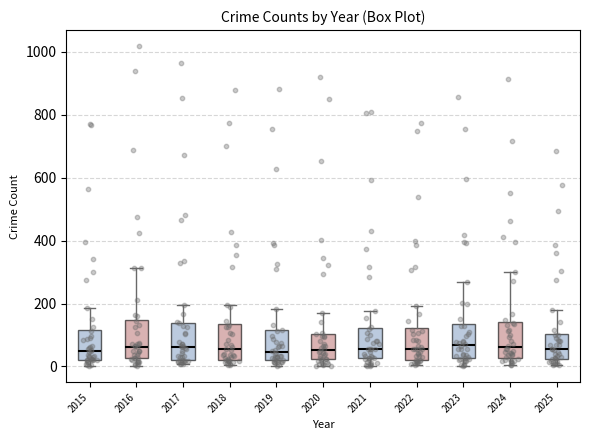

Reading left to right, transcribe this box plot: for each box, give where its median line is, the range the box spans, and where its two whiskers end, as read against the y-axis. The values are not printed on the chart, so give them approximately, as read against the axis.

2015: median 60, box 20 to 120, whiskers 0 to 180
2016: median 60, box 20 to 140, whiskers 0 to 320
2017: median 60, box 20 to 140, whiskers 0 to 200
2018: median 60, box 20 to 140, whiskers 0 to 200
2019: median 40, box 20 to 120, whiskers 0 to 180
2020: median 60, box 20 to 100, whiskers 0 to 160
2021: median 60, box 20 to 120, whiskers 0 to 180
2022: median 60, box 20 to 120, whiskers 0 to 200
2023: median 60, box 20 to 140, whiskers 0 to 260
2024: median 60, box 20 to 140, whiskers 0 to 300
2025: median 60, box 20 to 100, whiskers 0 to 180